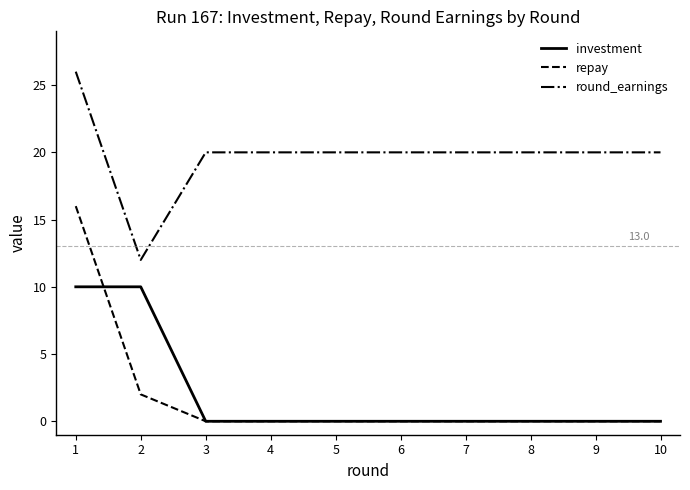

What value does the round_earnings series have at 1, to the nearest 10?

30